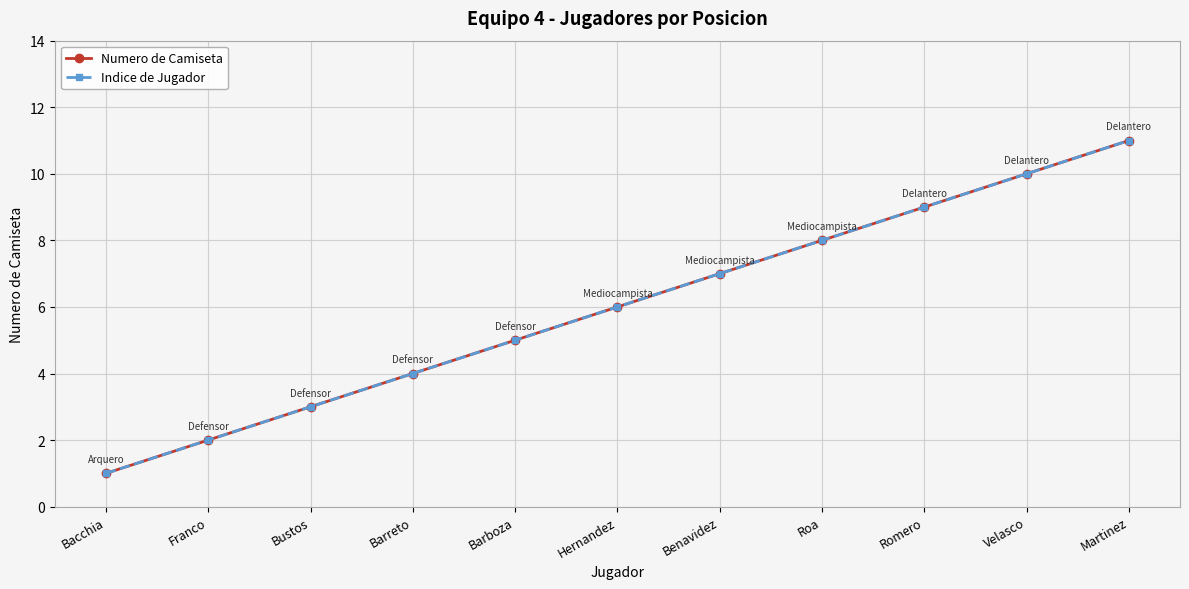

True or false: Numero de Camiseta and Indice de Jugador cross at least once.

False